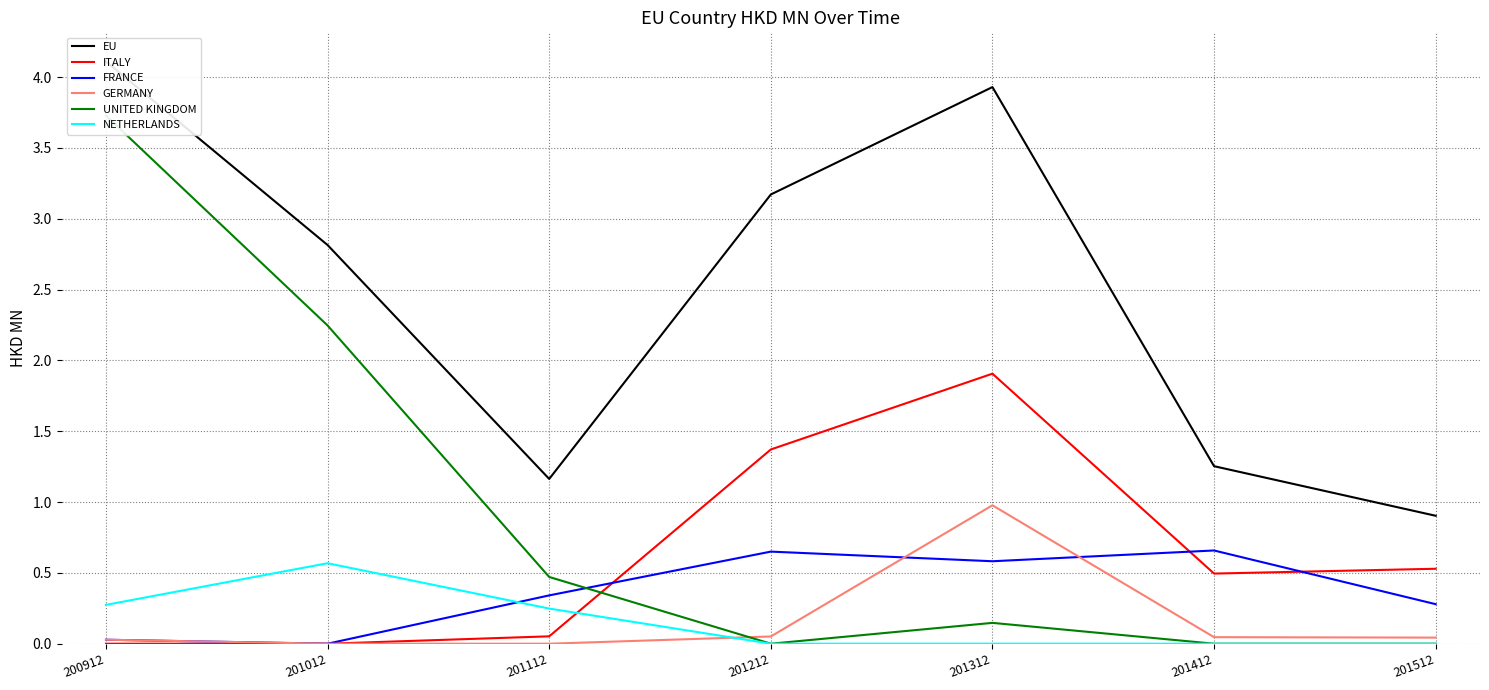

What is the difference between the maximum and second lowest values in the NETHERLANDS series?

0.6